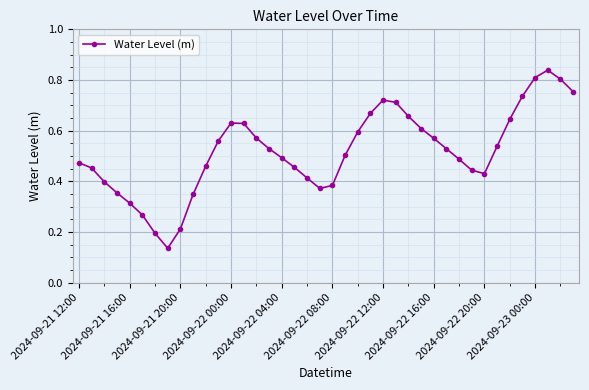

What is the sum of all values?

20.7